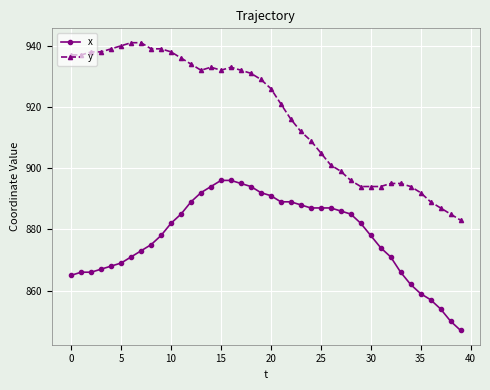

How many data points in x are less than 882?

20